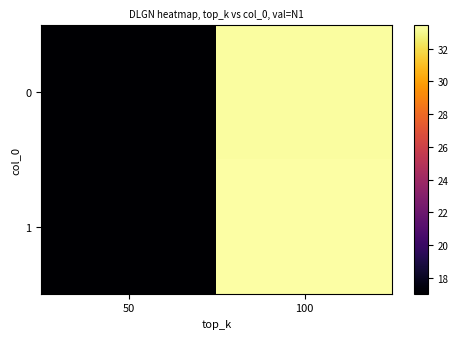

List the series in order of their peak value, highest first.

1, 0